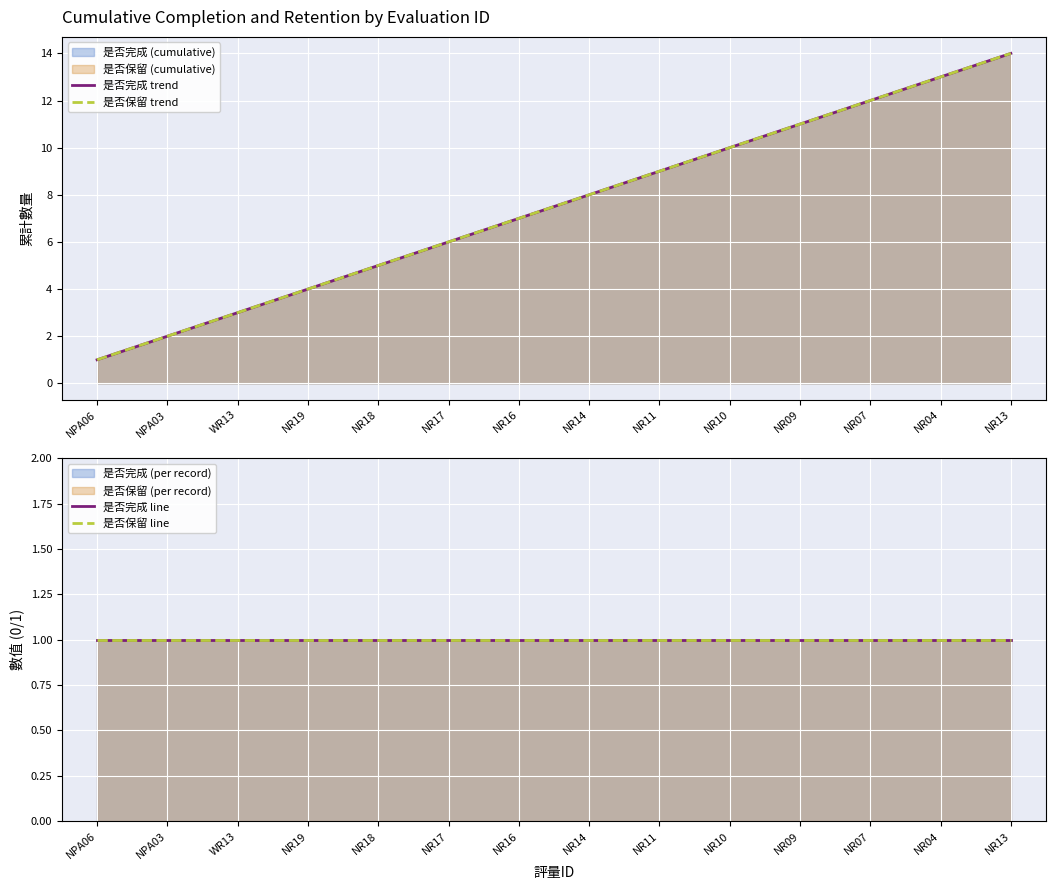

Reading left to right, list all the values displayed in this chart.

是否完成 trend: NPA06=1	NPA03=2	WR13=3	NR19=4	NR18=5	NR17=6	NR16=7	NR14=8	NR11=9	NR10=10	NR09=11	NR07=12	NR04=13	NR13=14
是否保留 trend: NPA06=1	NPA03=2	WR13=3	NR19=4	NR18=5	NR17=6	NR16=7	NR14=8	NR11=9	NR10=10	NR09=11	NR07=12	NR04=13	NR13=14
是否完成 line: NPA06=1	NPA03=1	WR13=1	NR19=1	NR18=1	NR17=1	NR16=1	NR14=1	NR11=1	NR10=1	NR09=1	NR07=1	NR04=1	NR13=1
是否保留 line: NPA06=1	NPA03=1	WR13=1	NR19=1	NR18=1	NR17=1	NR16=1	NR14=1	NR11=1	NR10=1	NR09=1	NR07=1	NR04=1	NR13=1